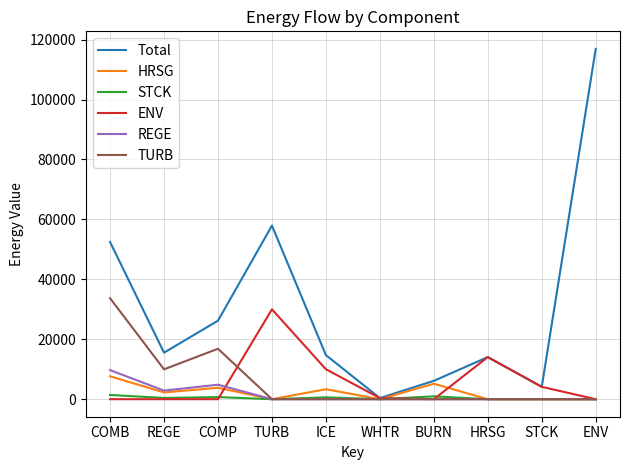

What are all the series names shown in the legend?

Total, HRSG, STCK, ENV, REGE, TURB